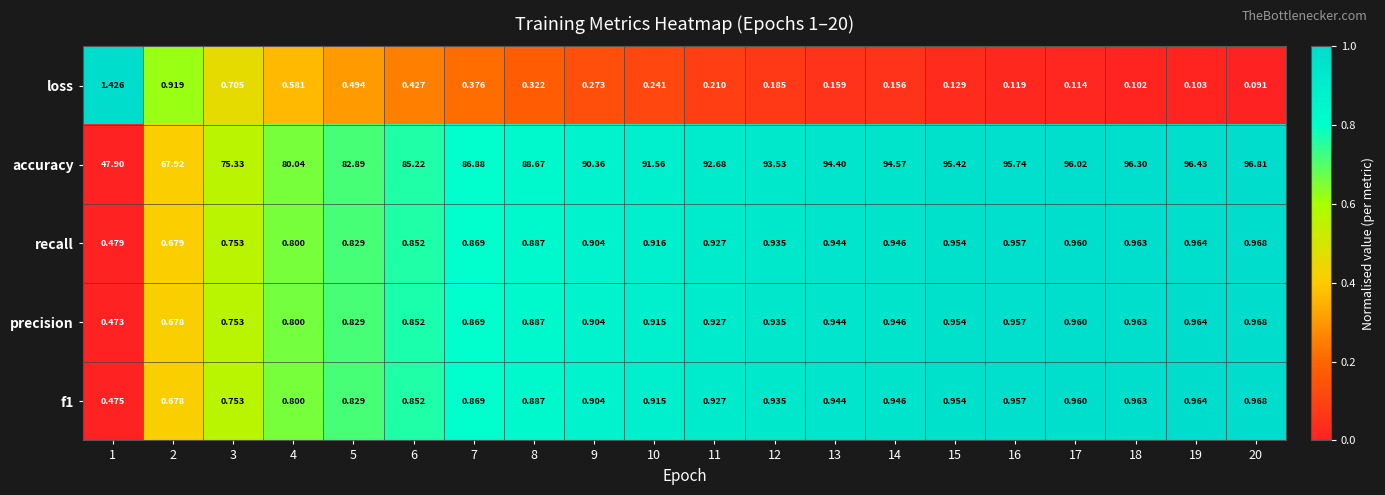

At how many categories does at least one series exceed 0?

20